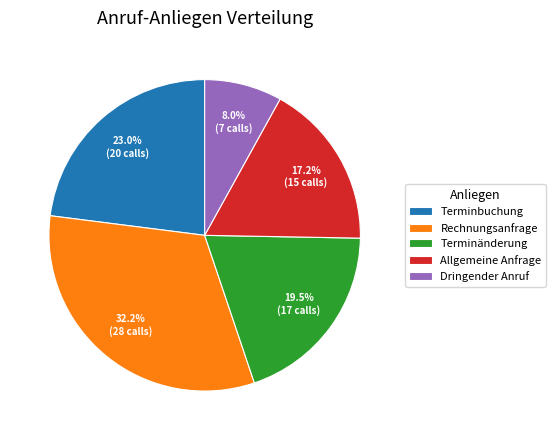

Which slice is the largest?

Rechnungsanfrage